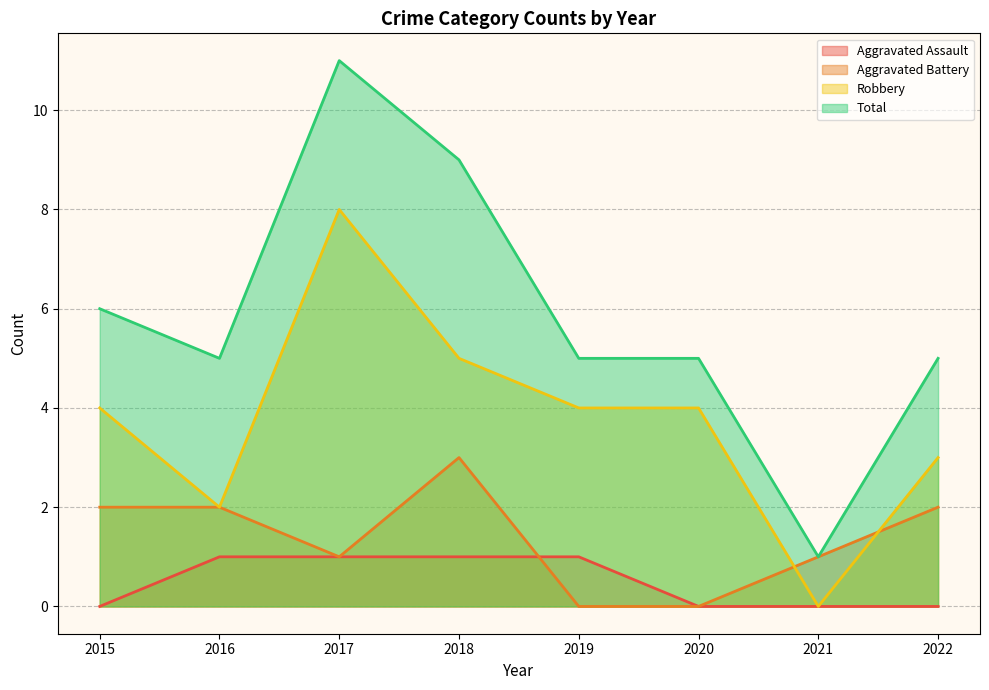

How many lines are shown in the chart?

4